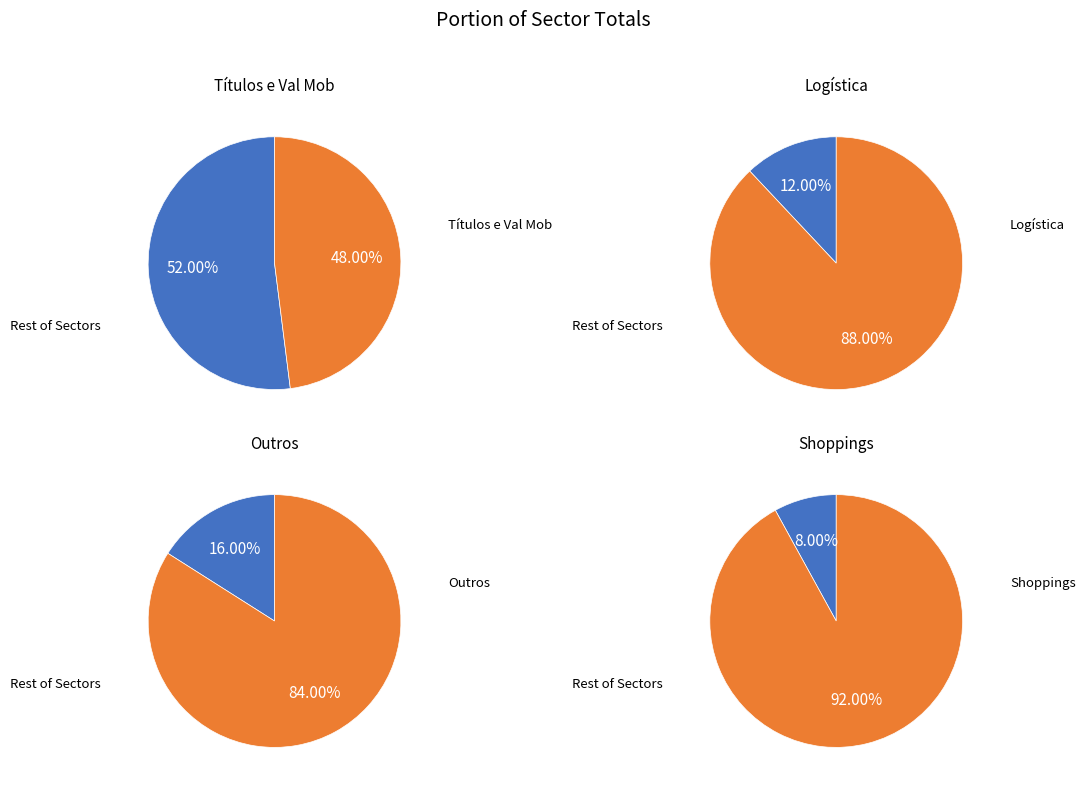

What is the largest slice in the pie chart?

Títulos e Val Mob